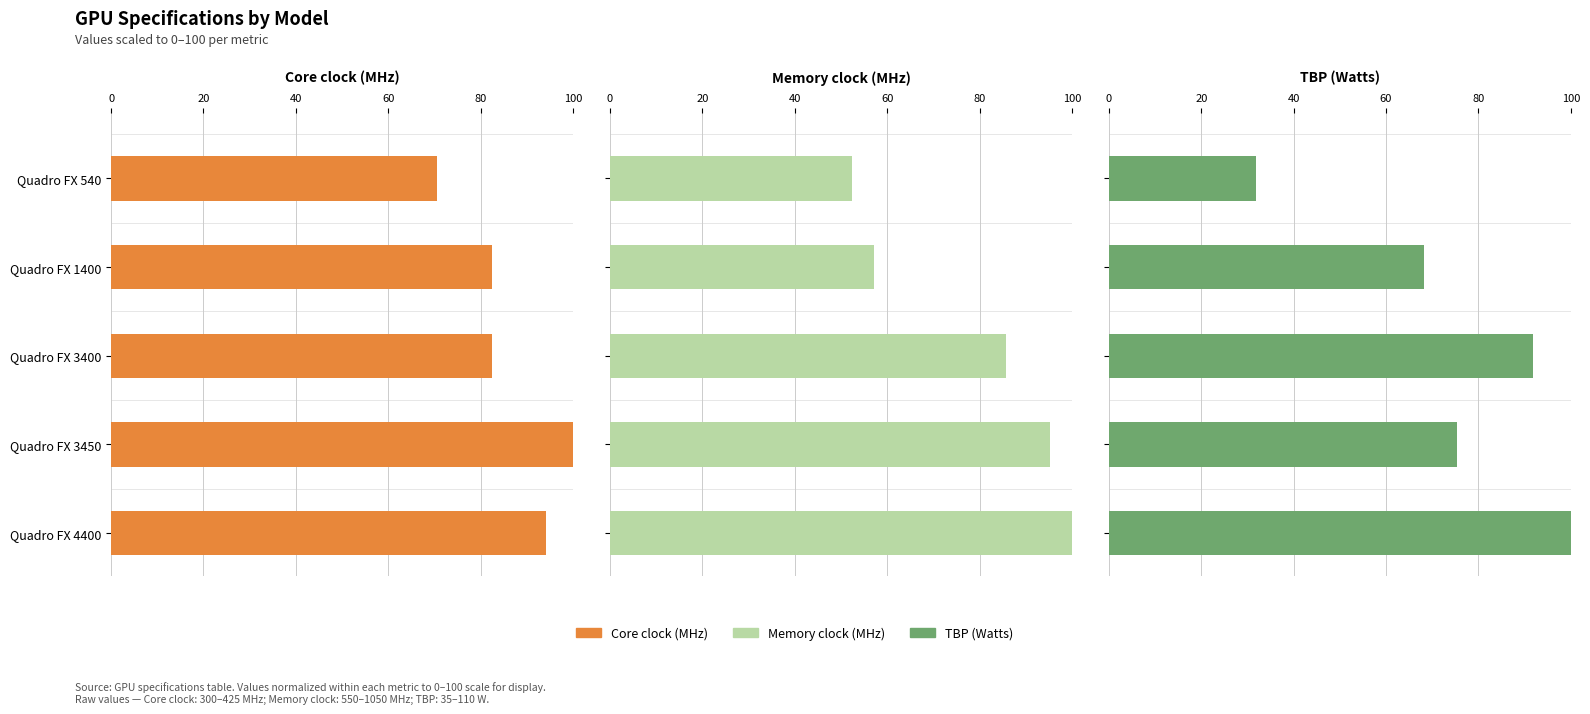

Rank the series by their maximum value, from lowest to highest.

Core clock (MHz), Memory clock (MHz), TBP (Watts)